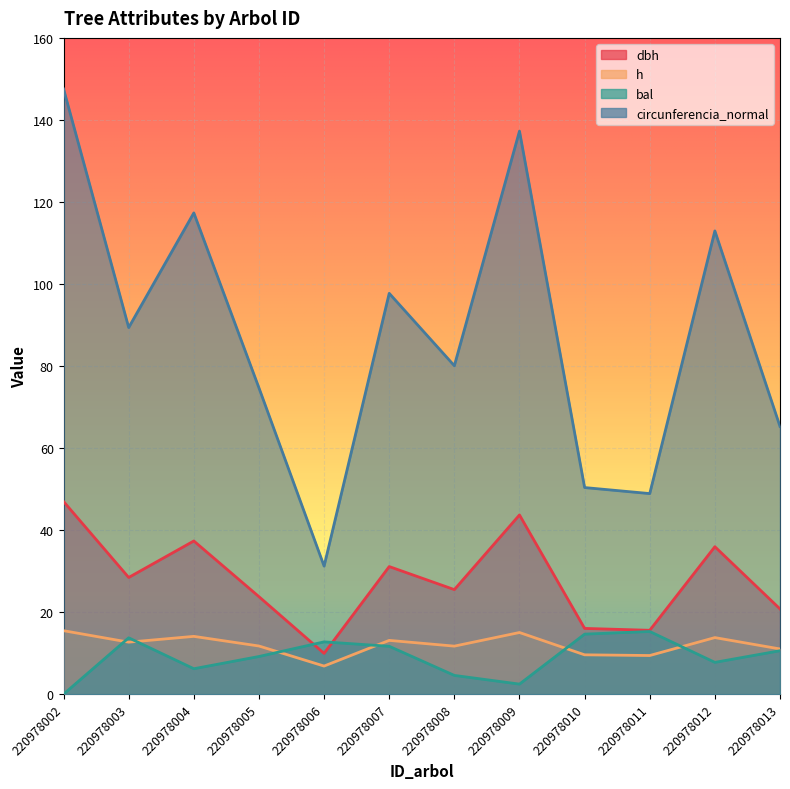

The value of h at 220978010 is 3.3. True or false?

False